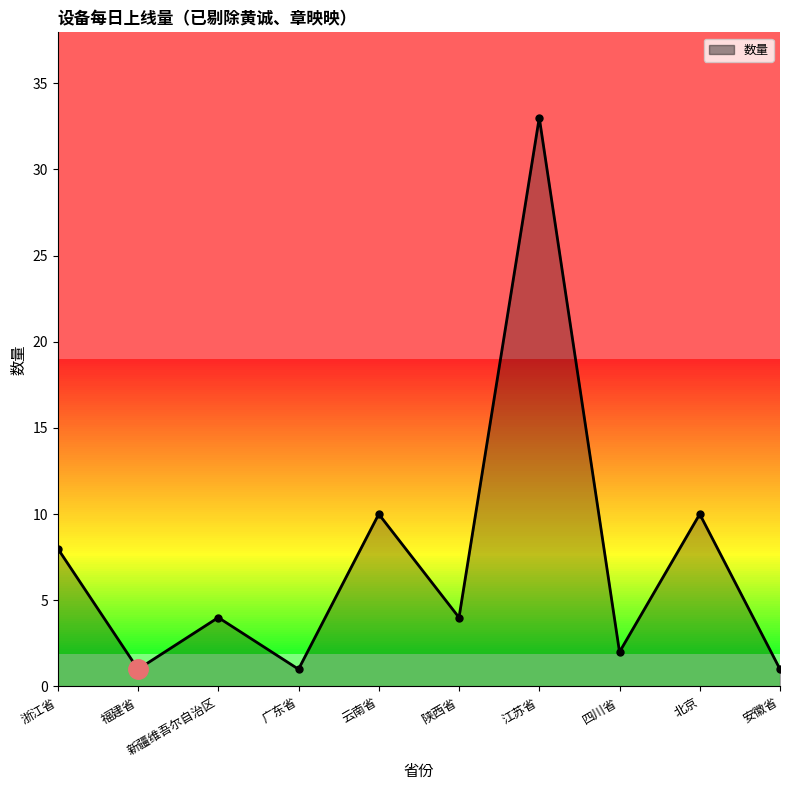

What value does the data have at 北京, to the nearest 5?

10